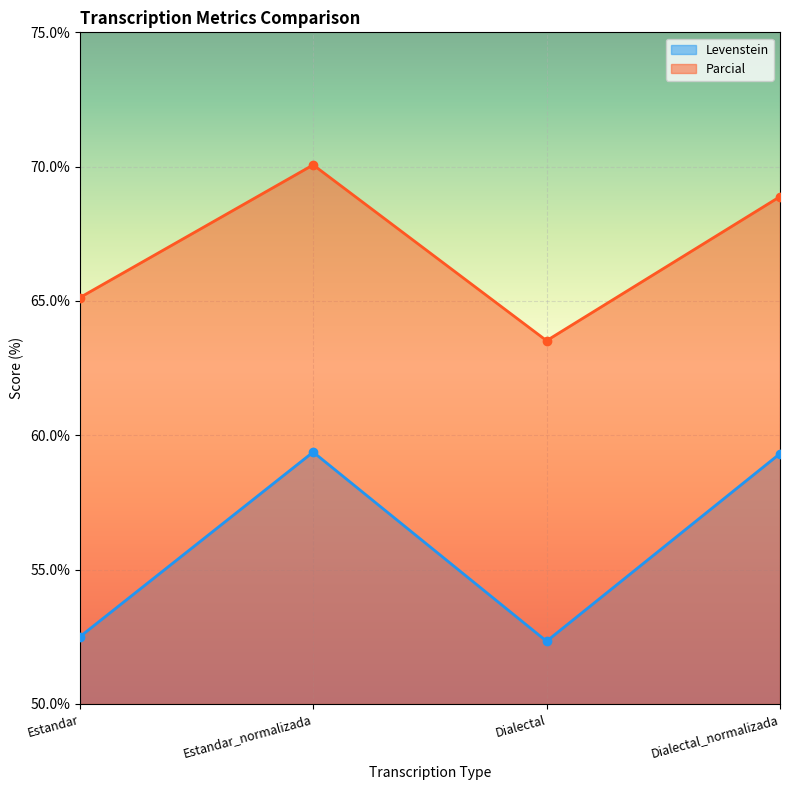

At which category is the sum across all series the highest?

Estandar_normalizada